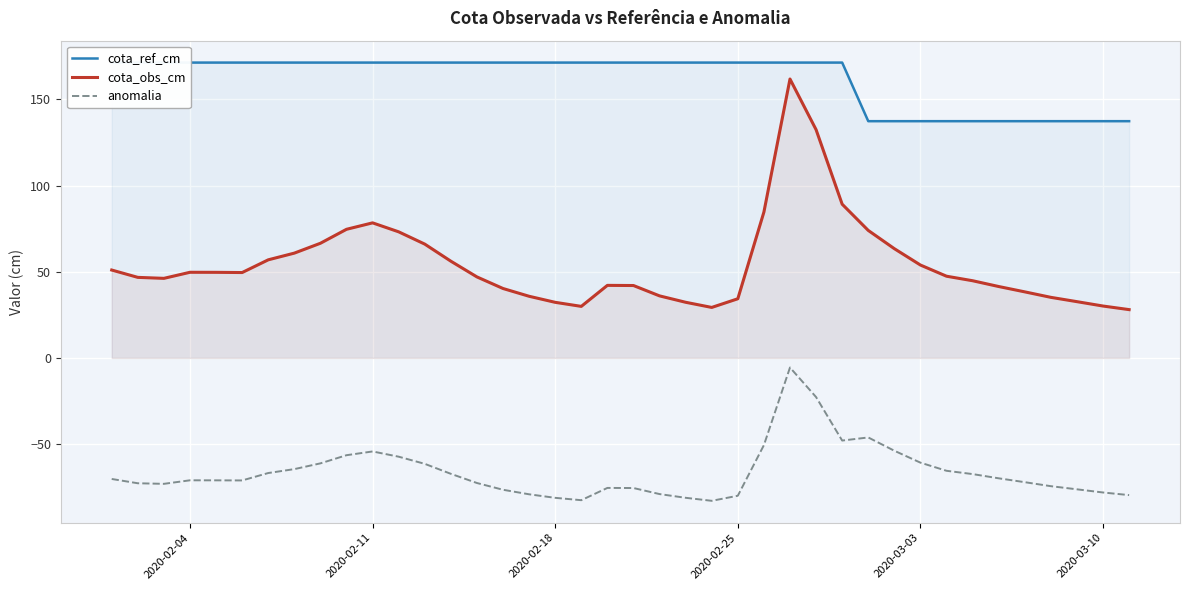

How many lines are shown in the chart?

3